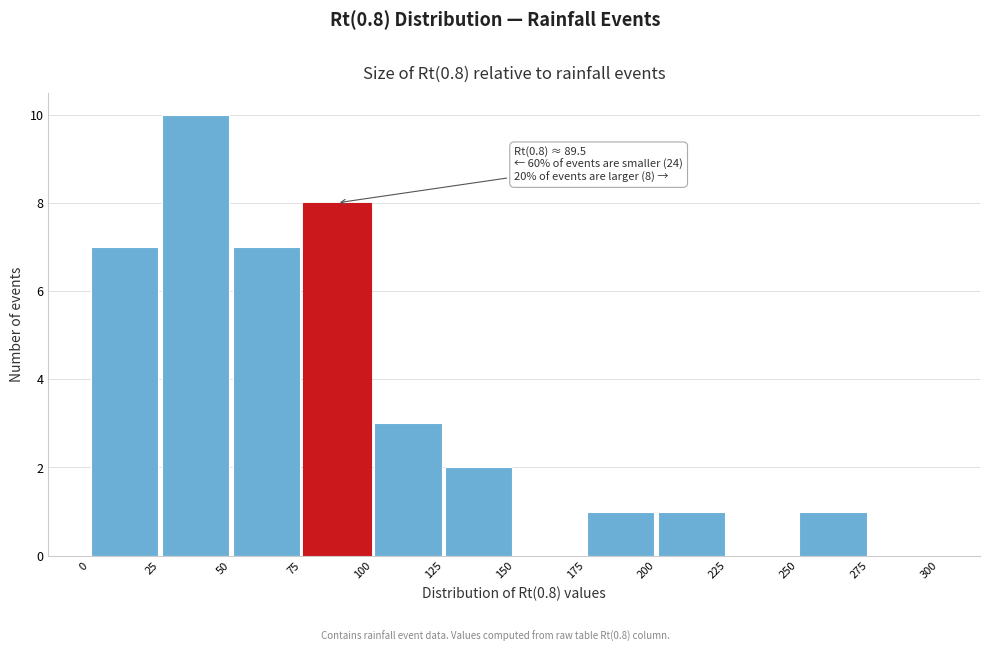

Which range on the x-axis has the tallest bar?

25 to 50